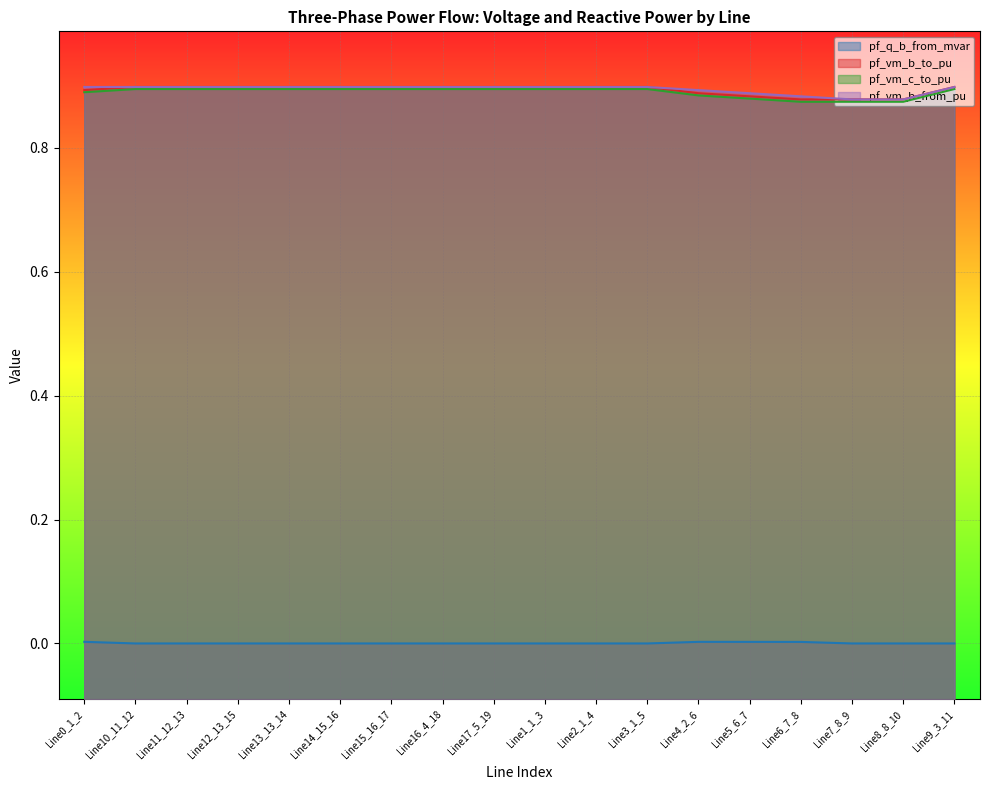

In pf_vm_b_to_pu, how many points are lower than both neighbors (excluding endpoints)?

4